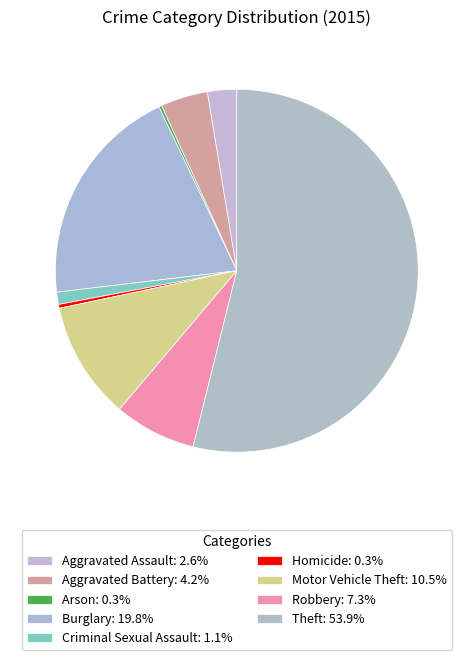

Which category accounts for the majority?

Theft